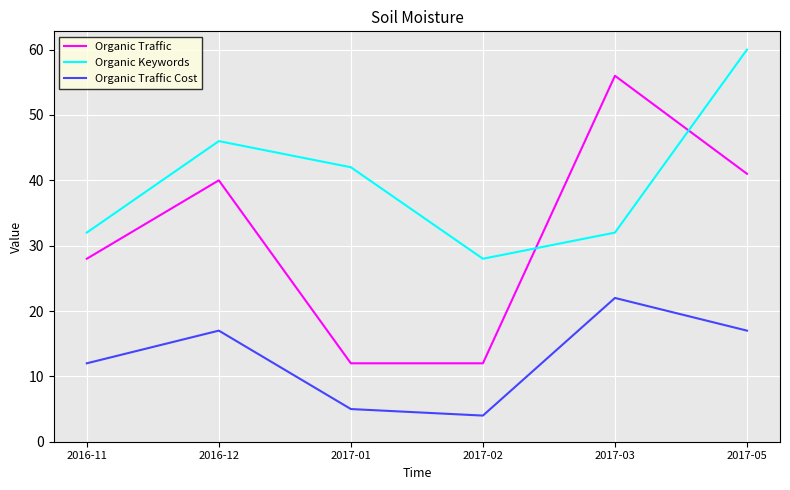

Which series has the widest spread of values?

Organic Traffic